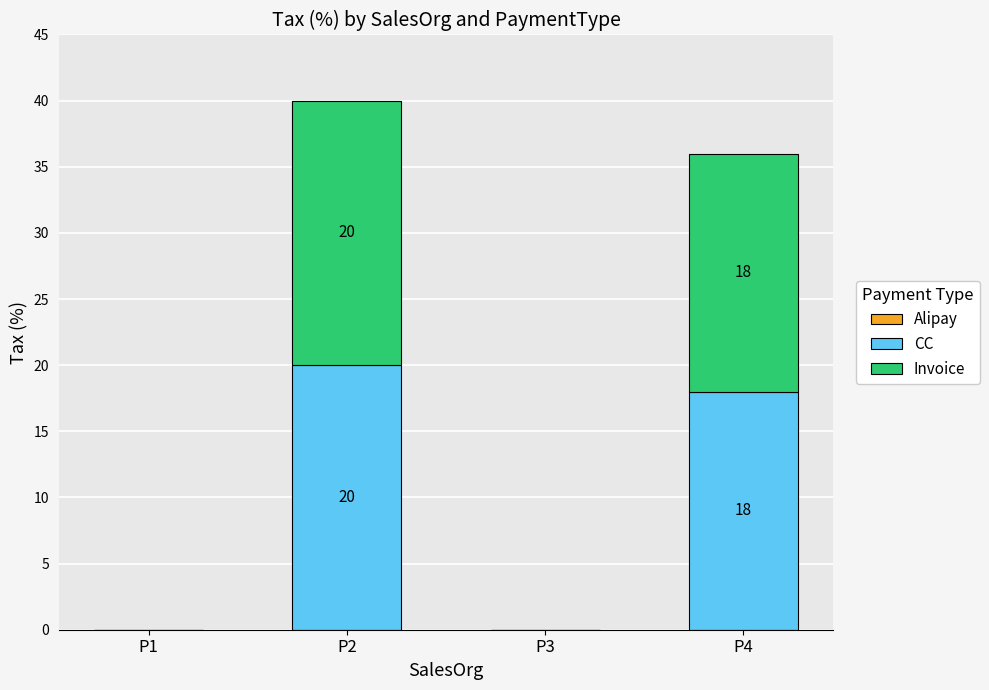

Where does the CC series first go above 18?

P2